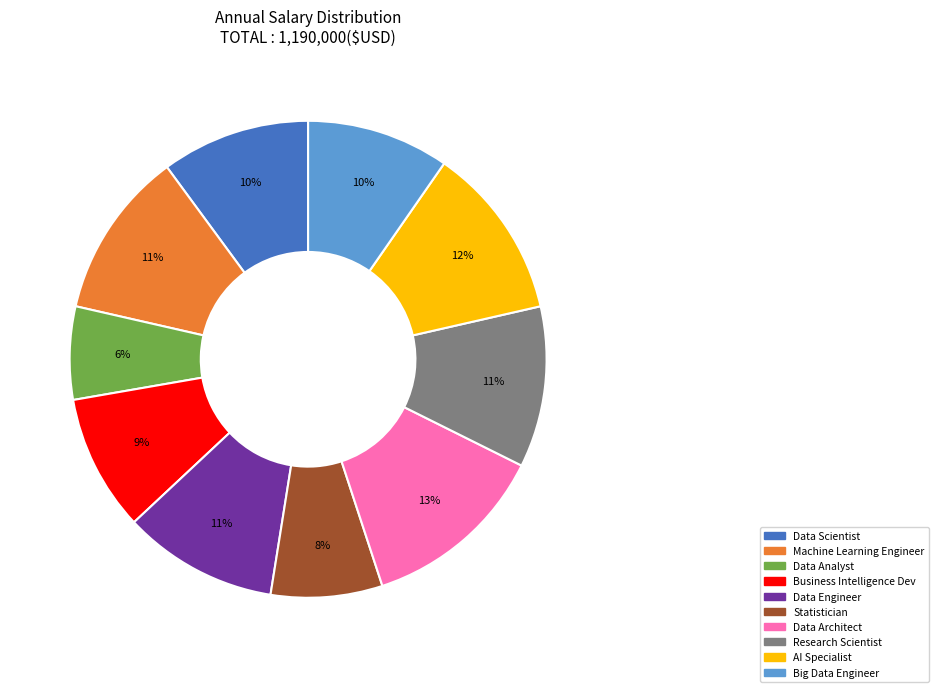

What is the largest slice in the pie chart?

Data Architect